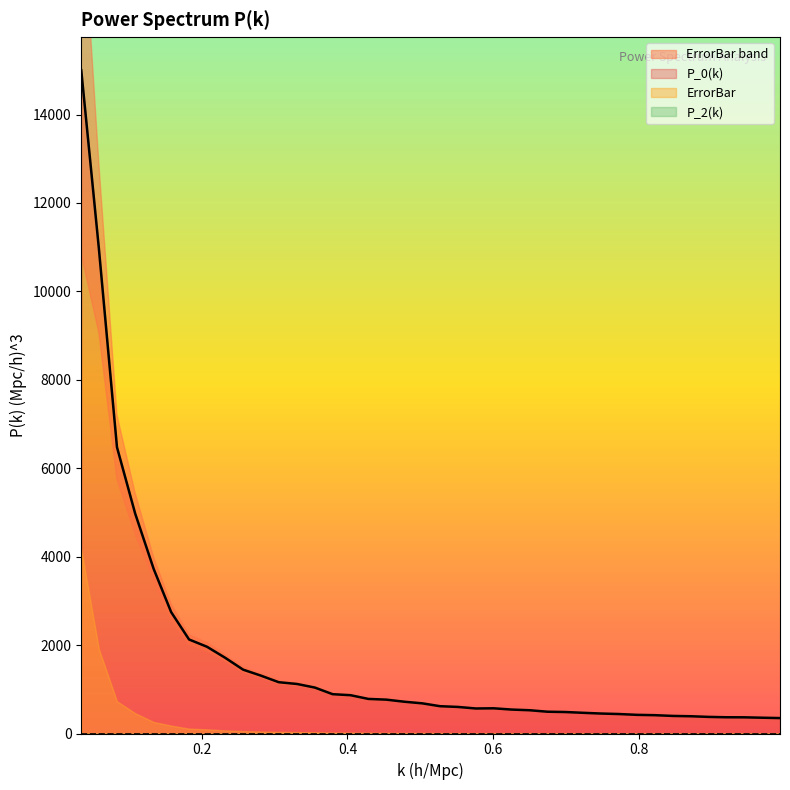

How many data points in P_0(k) are less than 682?

20